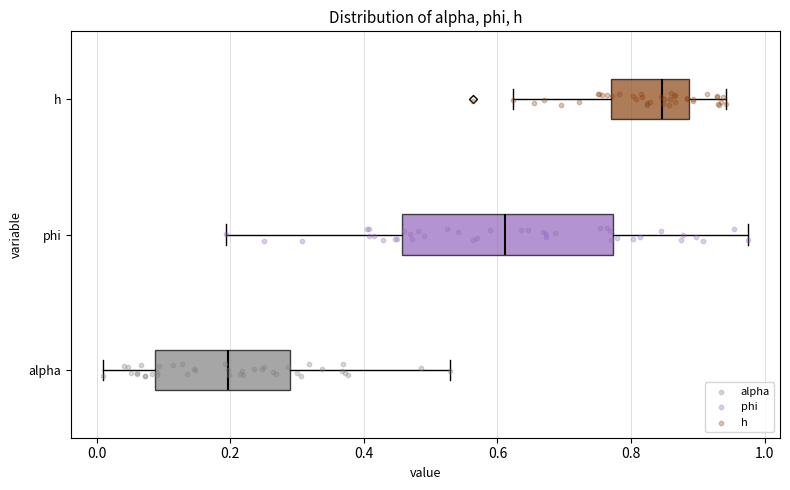

Reading bottom to top, read every box against the x-axis: the position of its median line, the range the box covers, and the ends of its whiskers. The values are not printed on the chart, so give them approximately, as read against the axis.

alpha: median 0.20, box 0.08 to 0.28, whiskers 0.00 to 0.52
phi: median 0.62, box 0.46 to 0.78, whiskers 0.20 to 0.98
h: median 0.84, box 0.76 to 0.88, whiskers 0.62 to 0.94